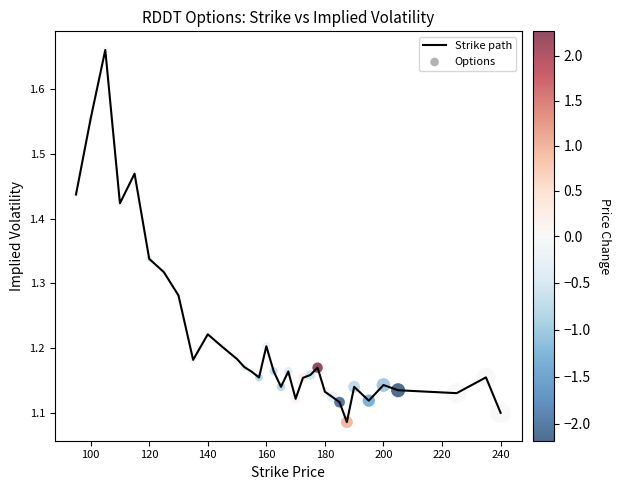

Is this an area chart (filled region under the line)?

No